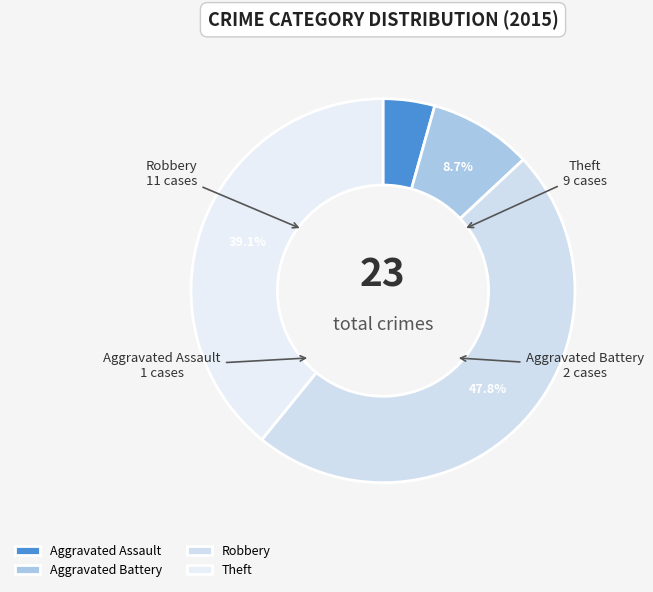

Which slice is the largest?

Robbery